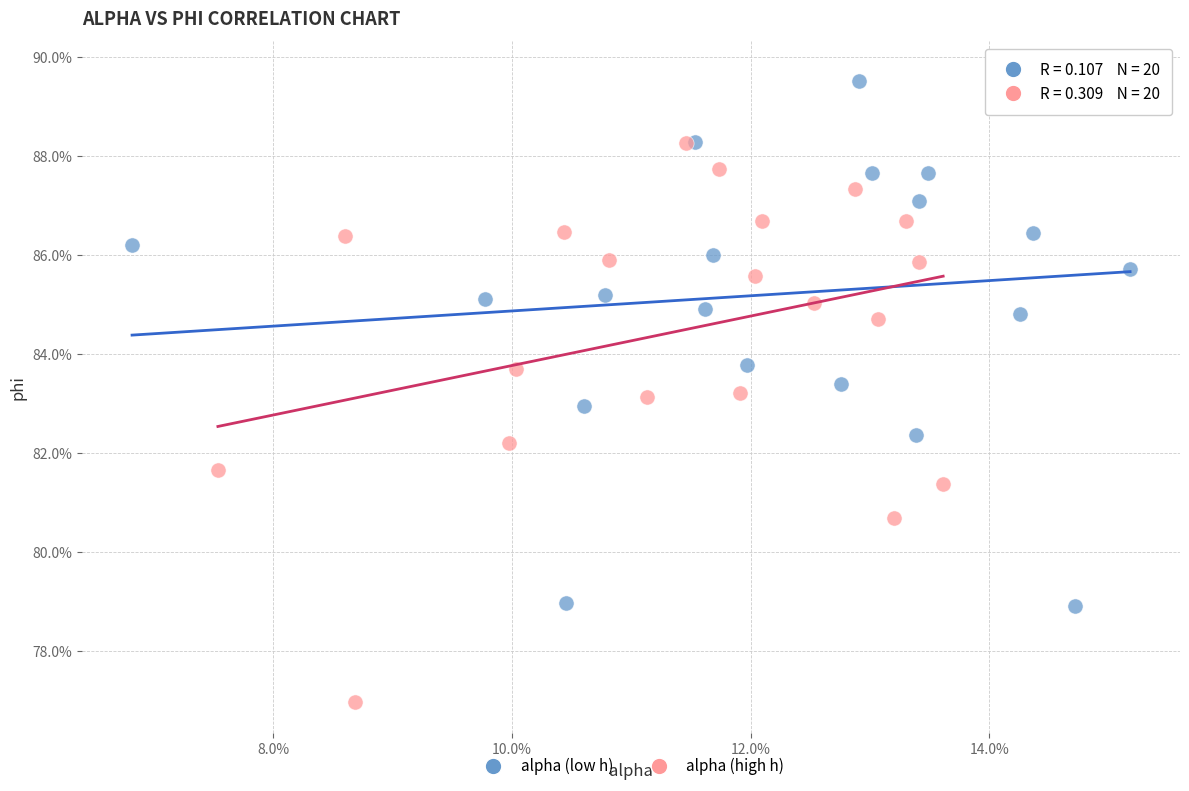

Which series reaches the minimum Y coordinate?

alpha (high h)